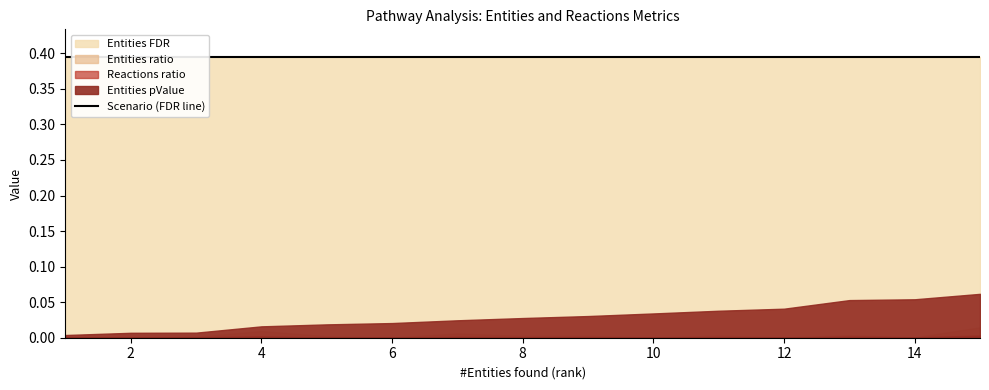

Reading left to right, what are all the values shown in this chart?

Entities pValue: 1=0.0	2=0.0	3=0.0	4=0.0	5=0.0	6=0.0	7=0.0	8=0.0	9=0.0	10=0.0	11=0.0	12=0.0	13=0.1	14=0.1	15=0.1
Entities FDR: 1=0.4	2=0.4	3=0.4	4=0.4	5=0.4	6=0.4	7=0.4	8=0.4	9=0.4	10=0.4	11=0.4	12=0.4	13=0.4	14=0.4	15=0.4
Entities ratio: 1=0.0	2=0.0	3=0.0	4=0.0	5=0.0	6=0.0	7=0.0	8=0.0	9=0.0	10=0.0	11=0.0	12=0.0	13=0.0	14=0.0	15=0.0
Reactions ratio: 1=0.0	2=0.0	3=0.0	4=0.0	5=0.0	6=0.0	7=0.0	8=0.0	9=0.0	10=0.0	11=0.0	12=0.0	13=0.0	14=0.0	15=0.0